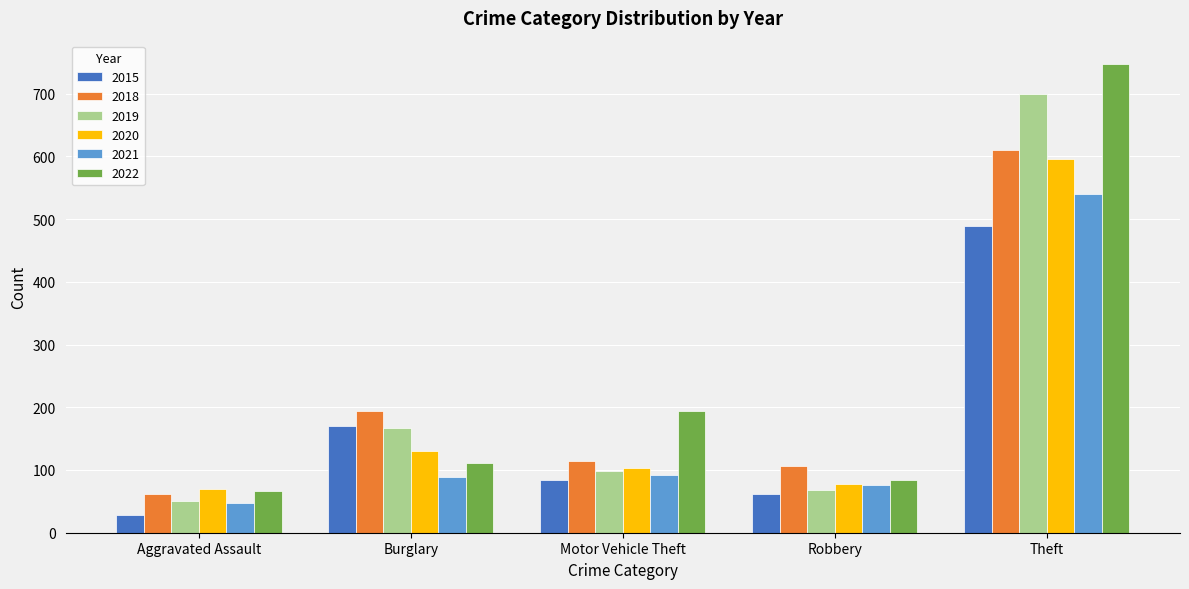

Is it true that 2019 equals 699 at Theft?

True